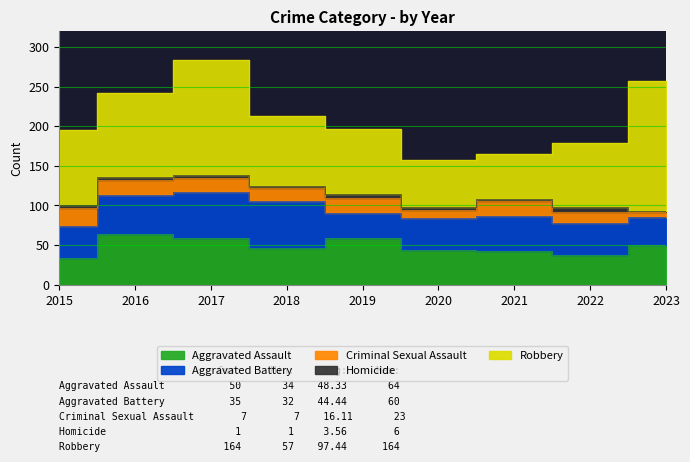

True or false: Aggravated Battery has a value of 14 at 2018.

False